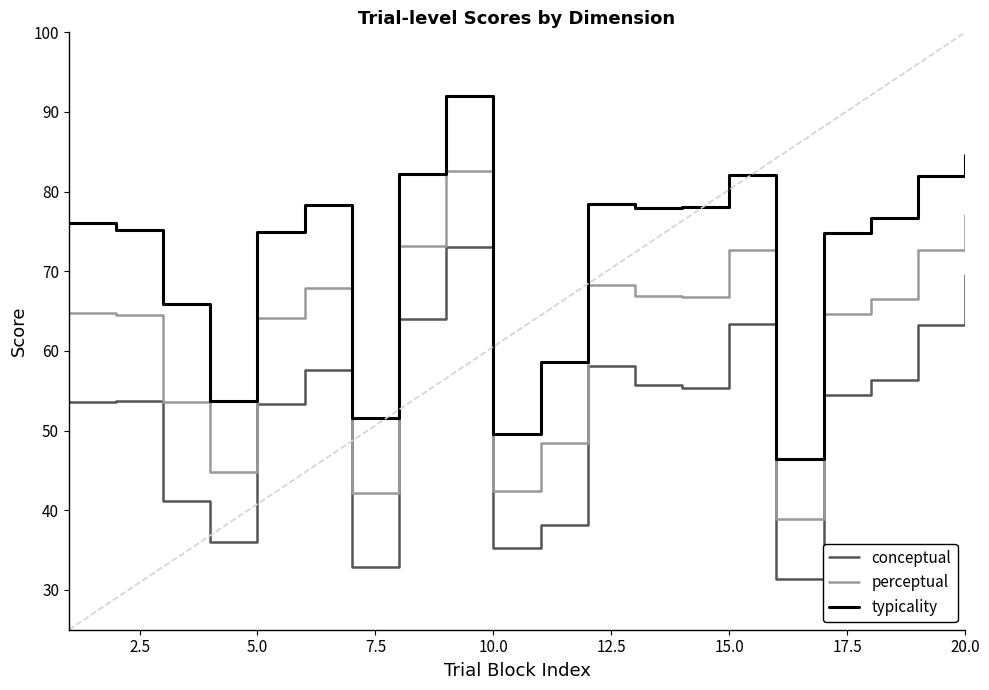

List the series in order of their overall mean, lowest first.

conceptual, perceptual, typicality